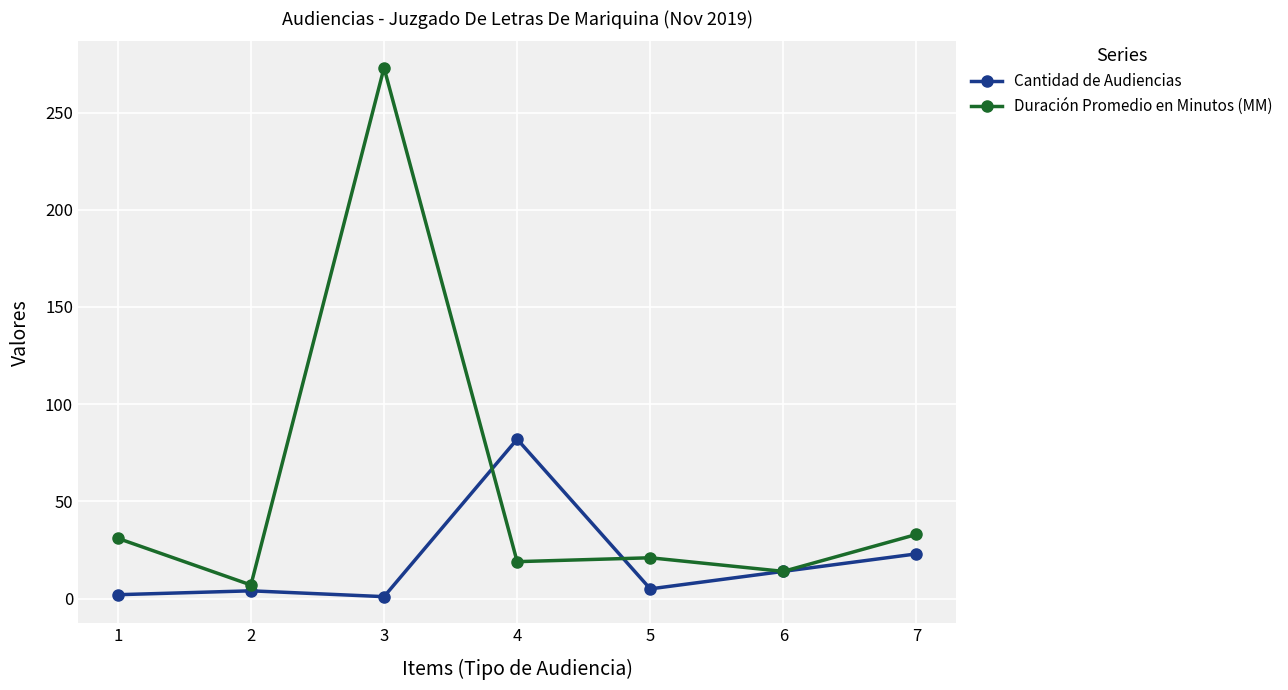

How many interior local valleys does the Cantidad de Audiencias series have?

2